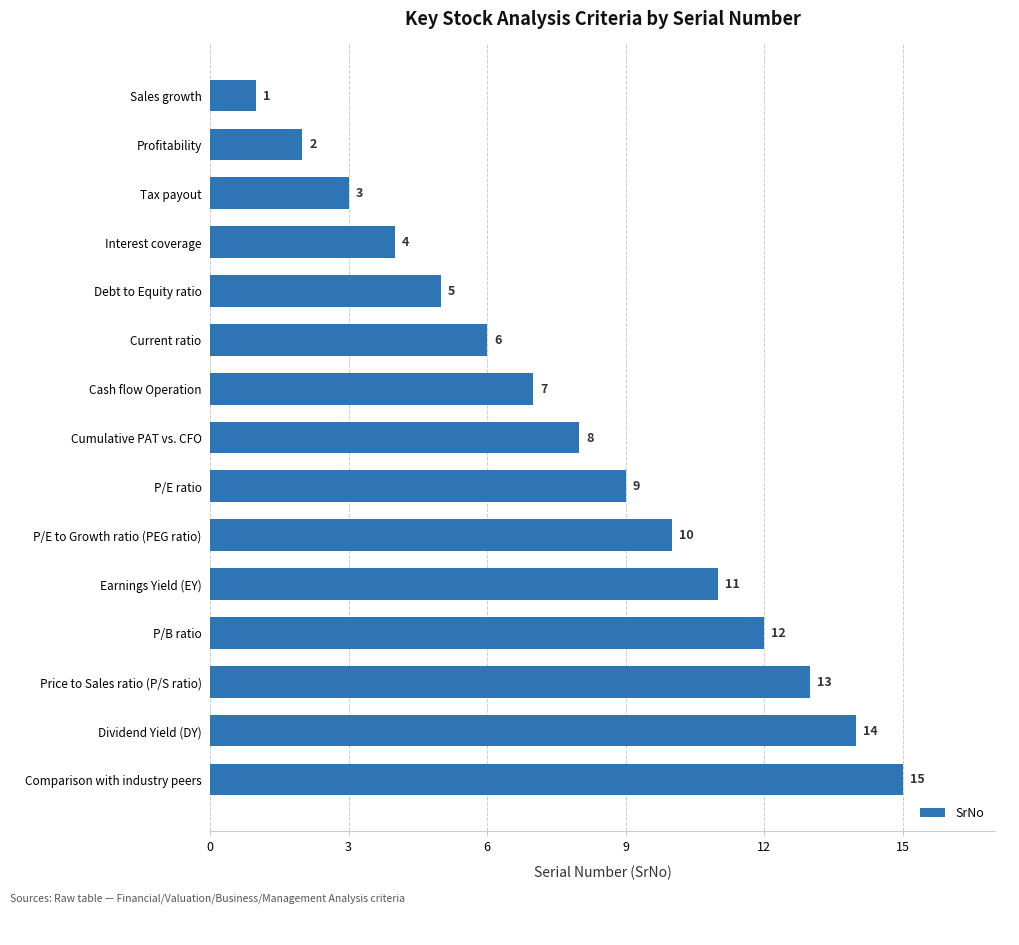

Which label corresponds to the largest value in the chart?

Comparison with industry peers